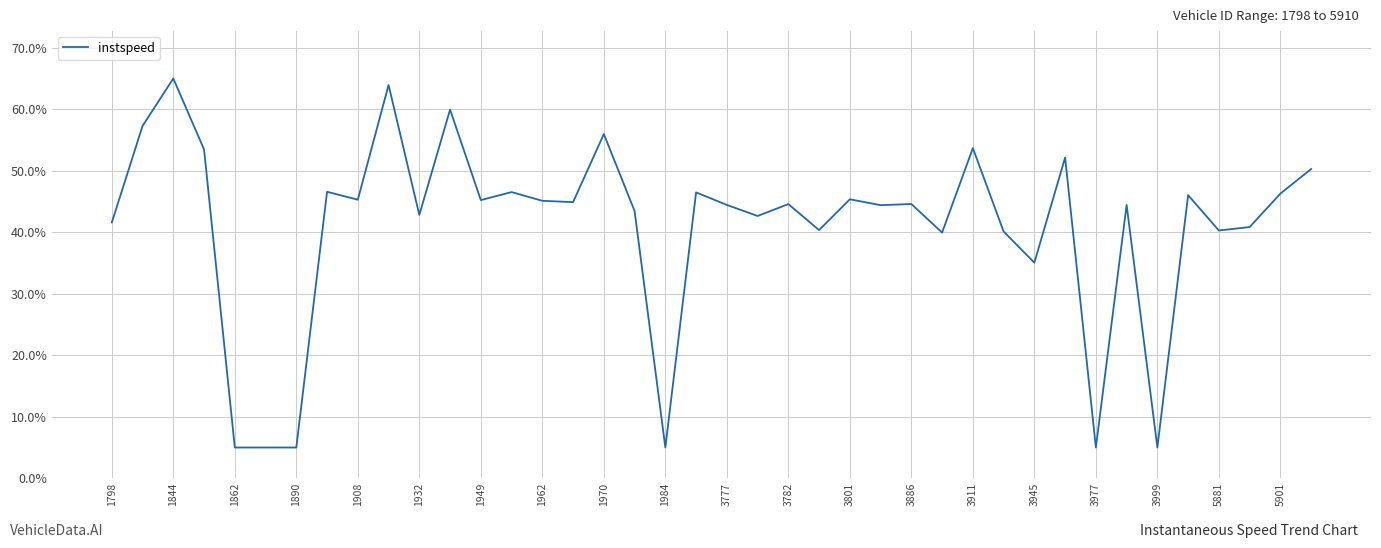

What is the difference between the maximum and minimum values?

60.0